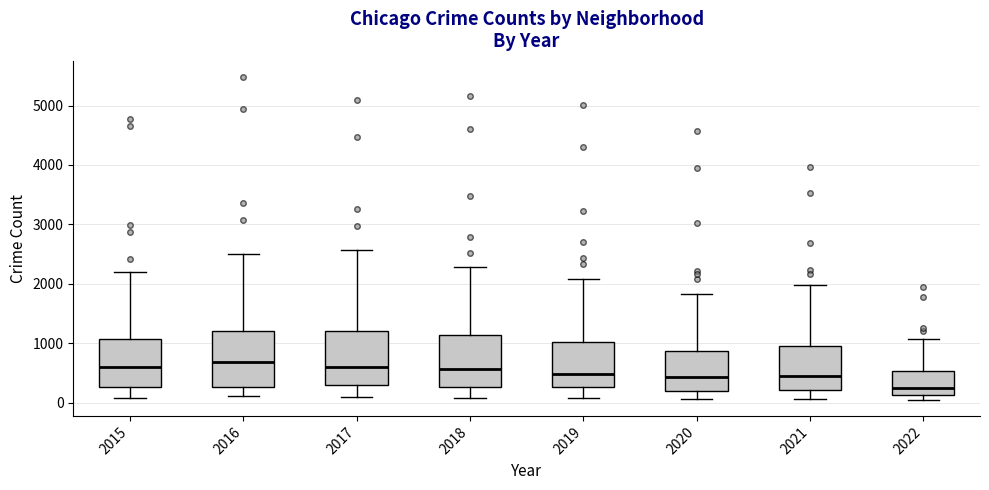

Reading left to right, read every box against the y-axis: the position of its median line, the range the box covers, and the ends of its whiskers. The values are not printed on the chart, so give them approximately, as read against the axis.

2015: median 600, box 300 to 1100, whiskers 100 to 2200
2016: median 700, box 300 to 1200, whiskers 100 to 2500
2017: median 600, box 300 to 1200, whiskers 100 to 2600
2018: median 600, box 300 to 1100, whiskers 100 to 2300
2019: median 500, box 300 to 1000, whiskers 100 to 2100
2020: median 400, box 200 to 900, whiskers 100 to 1800
2021: median 500, box 200 to 1000, whiskers 100 to 2000
2022: median 200, box 100 to 500, whiskers 0 to 1100